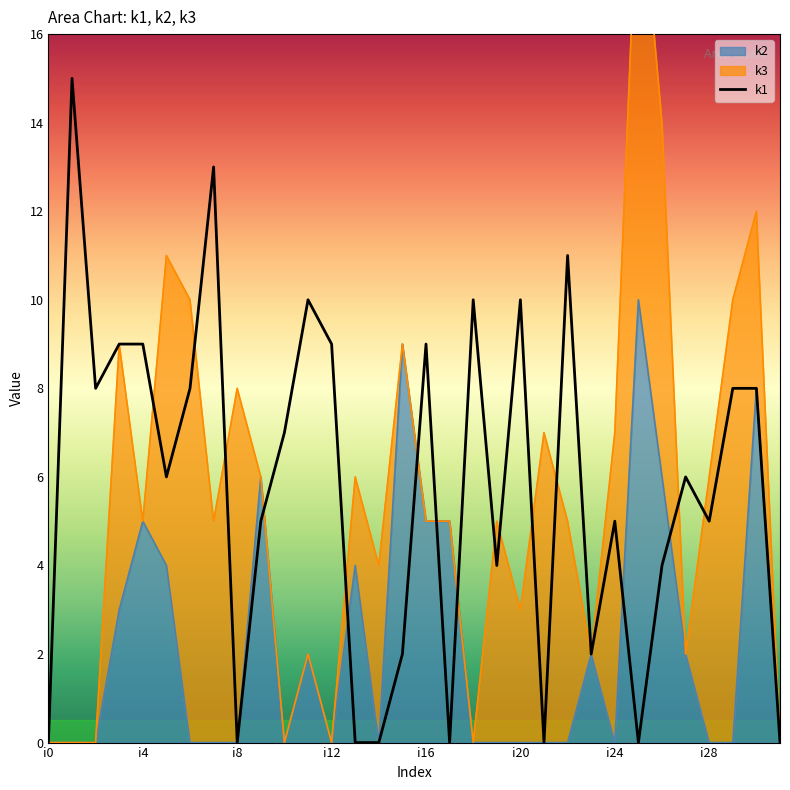

Which has a higher value, i12 or i3?

i12